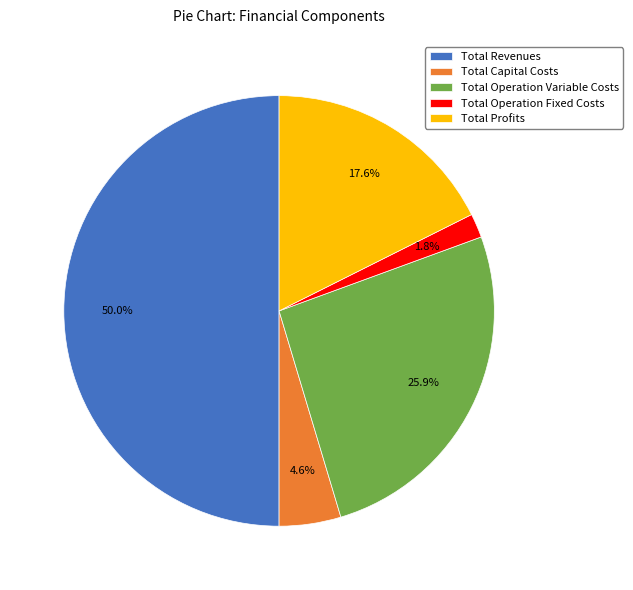

How much of the chart is everything except Total Capital Costs?

95.4%